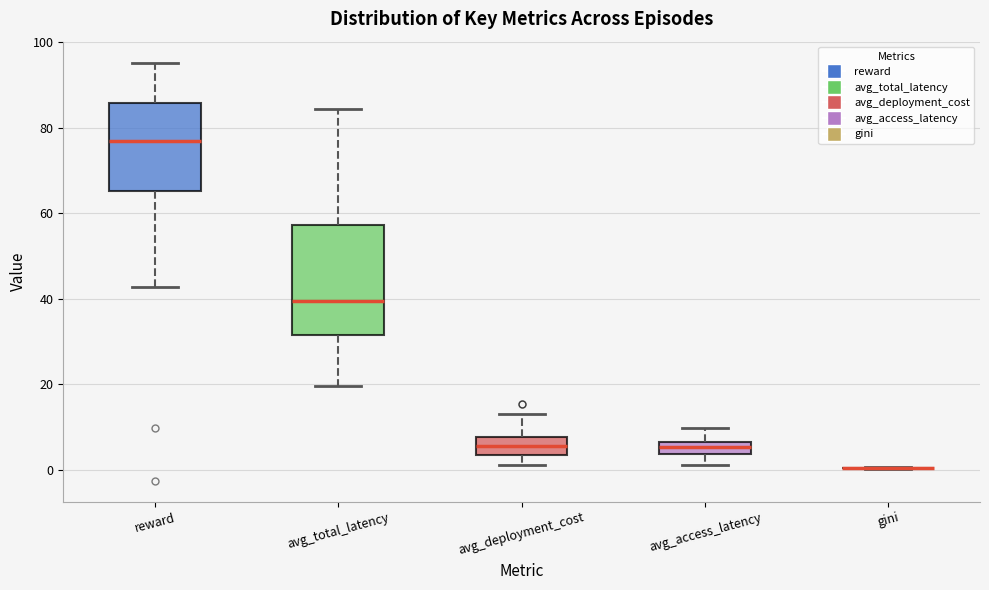

Comparing the boxes themselves (not the whiskers), which one is the tallest?

avg_total_latency